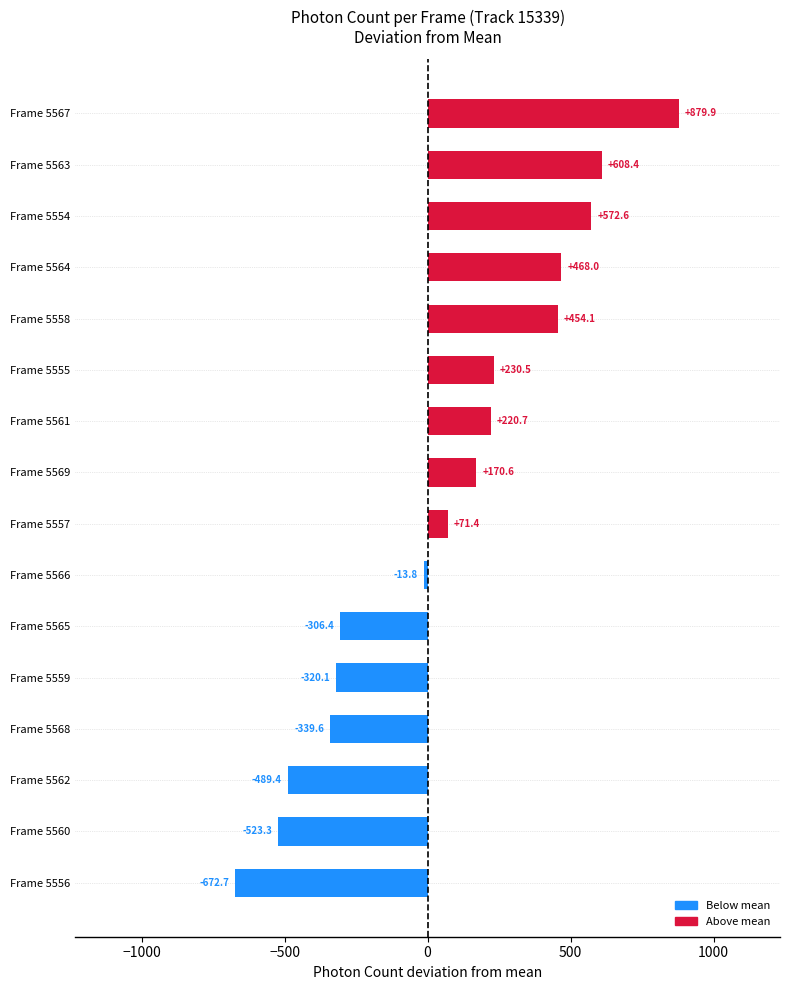

What is the sum of the values at Frame 5564 and Frame 5563?

1076.4